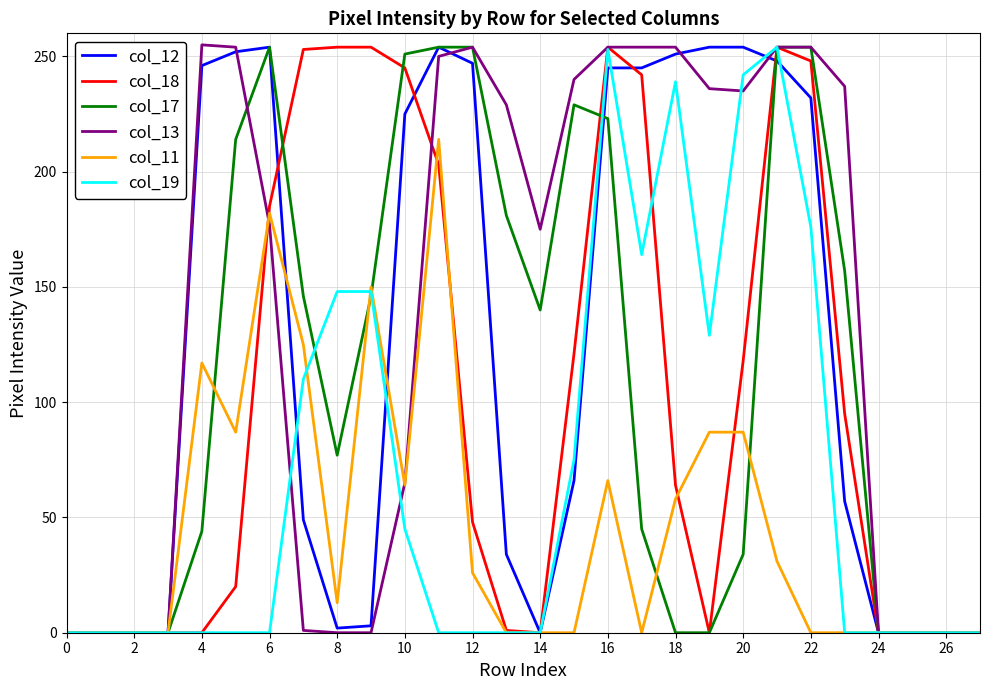

Which series has the largest total across all categories?

col_13